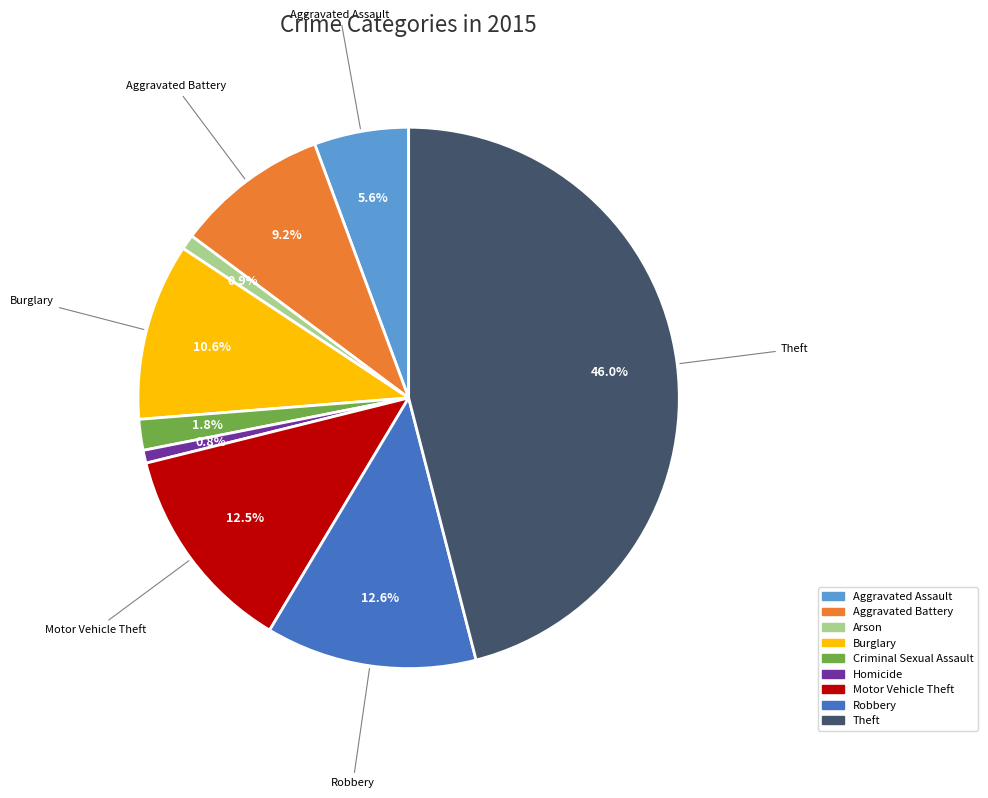

Does any single category account for the majority?

No